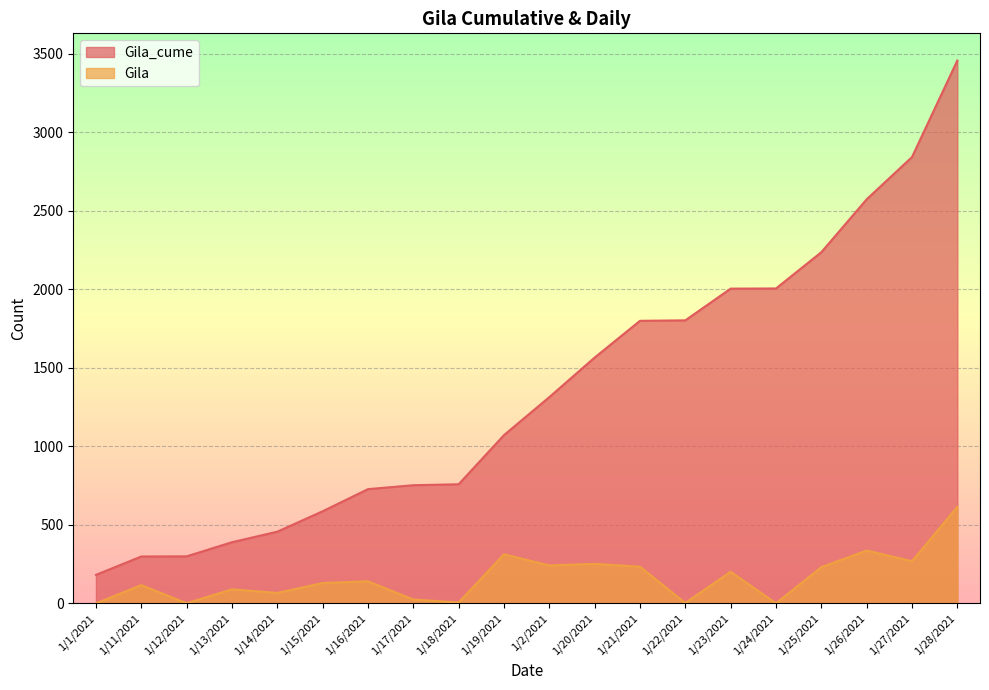

Reading left to right, transcribe all the data shown in this chart.

Gila_cume: 182	299	300	390	457	587	728	753	759	1072	1314	1566	1800	1803	2005	2006	2237	2574	2843	3458
Gila: 0	117	1	90	67	130	141	25	6	313	242	252	234	3	202	1	231	337	269	615